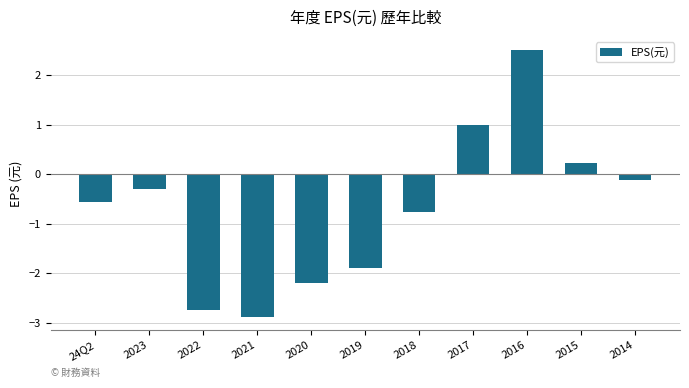

What is the difference between the second highest and minimum values?

3.9